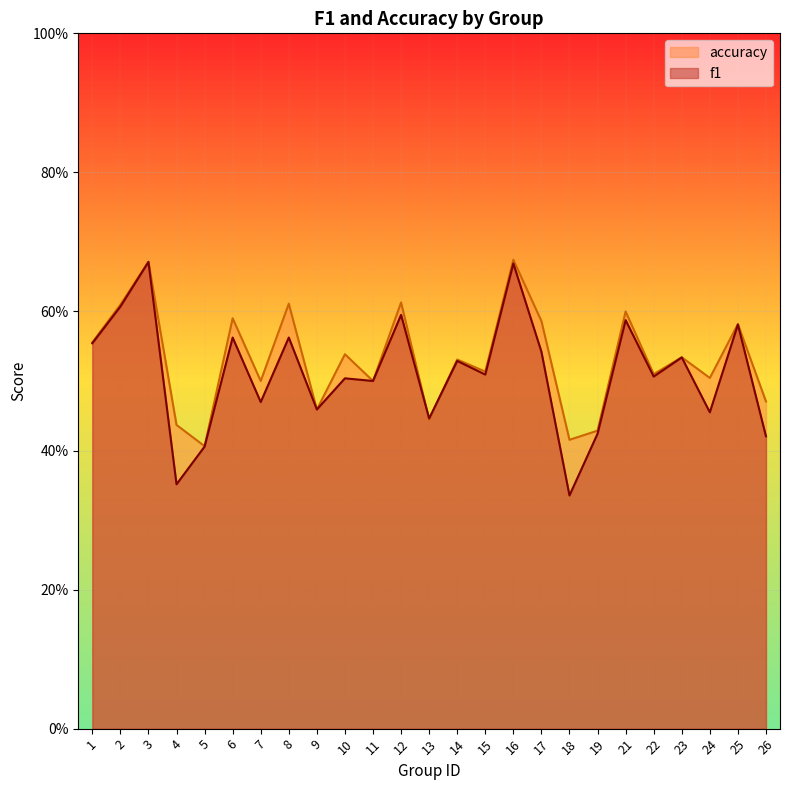

What is the sum of the f1 values at 6 and 23?

1.1